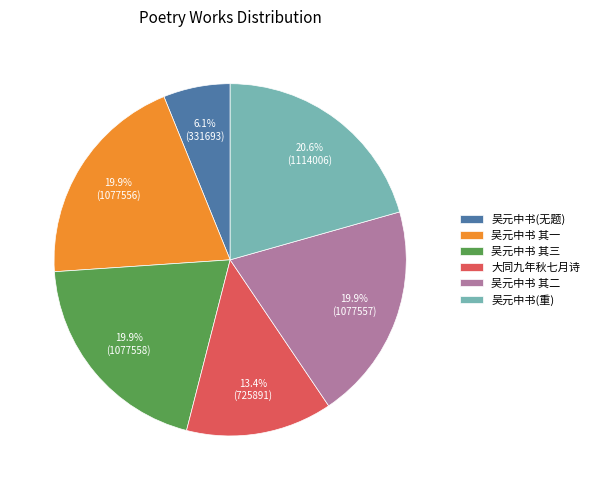

Which category has the smallest portion of the pie?

吴元中书(无题)